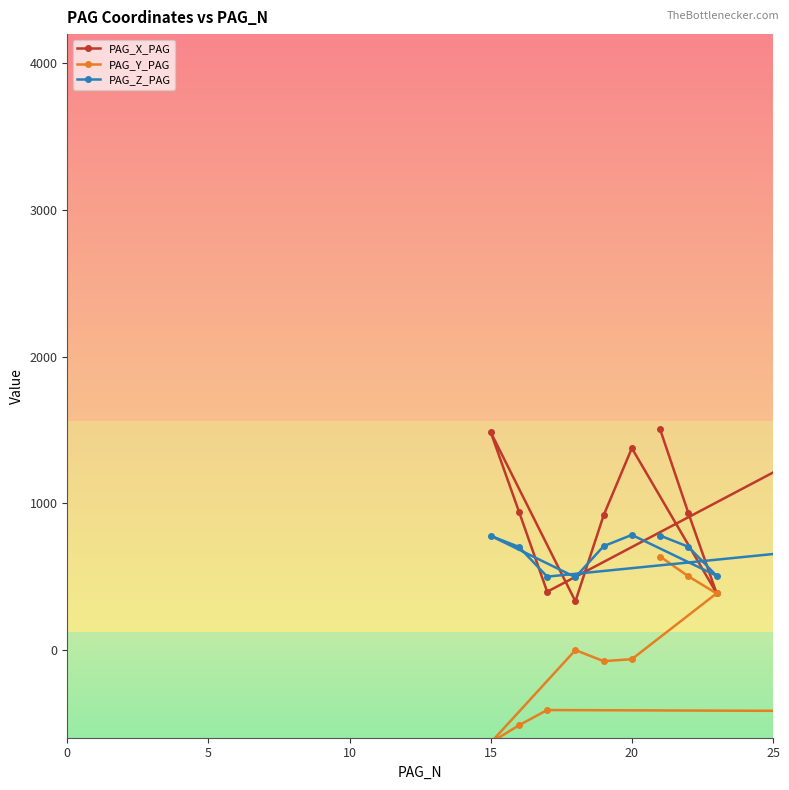

What is the label of the 10th point from the right?

10